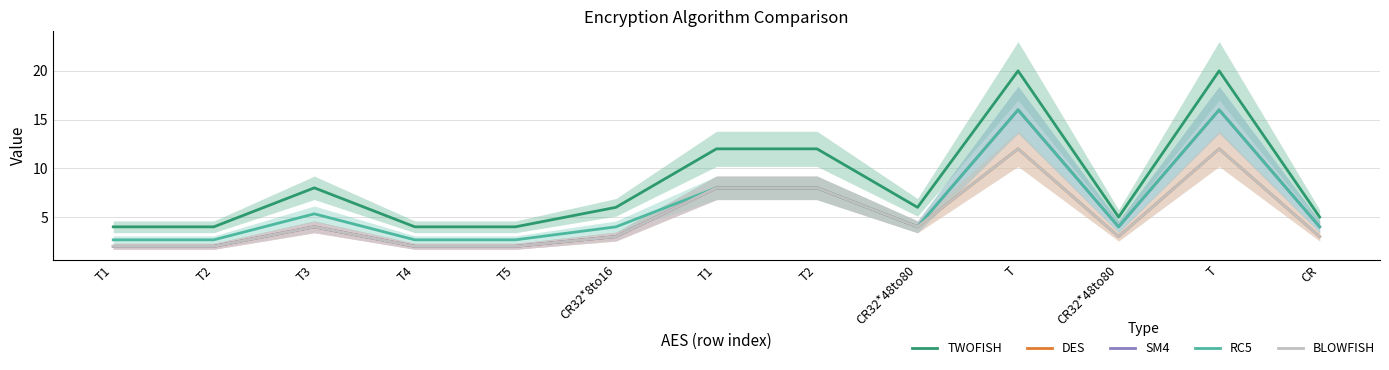

What is the difference between the second highest and second lowest values in the RC5 series?

13.3